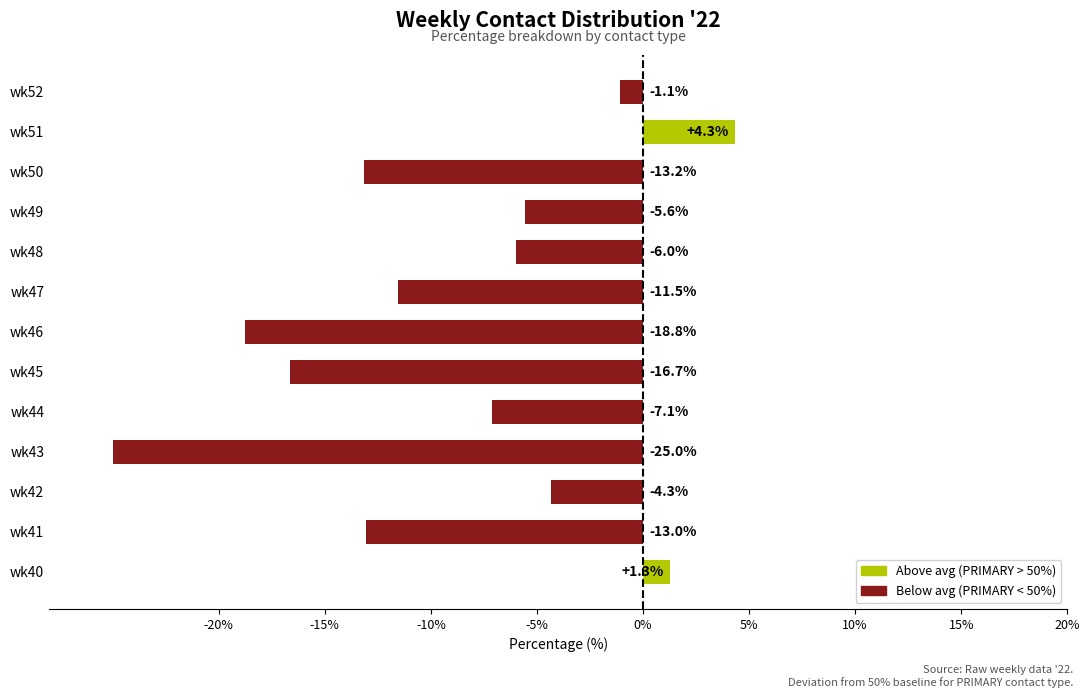

What is the change in value from wk50 to wk52?

+12.1